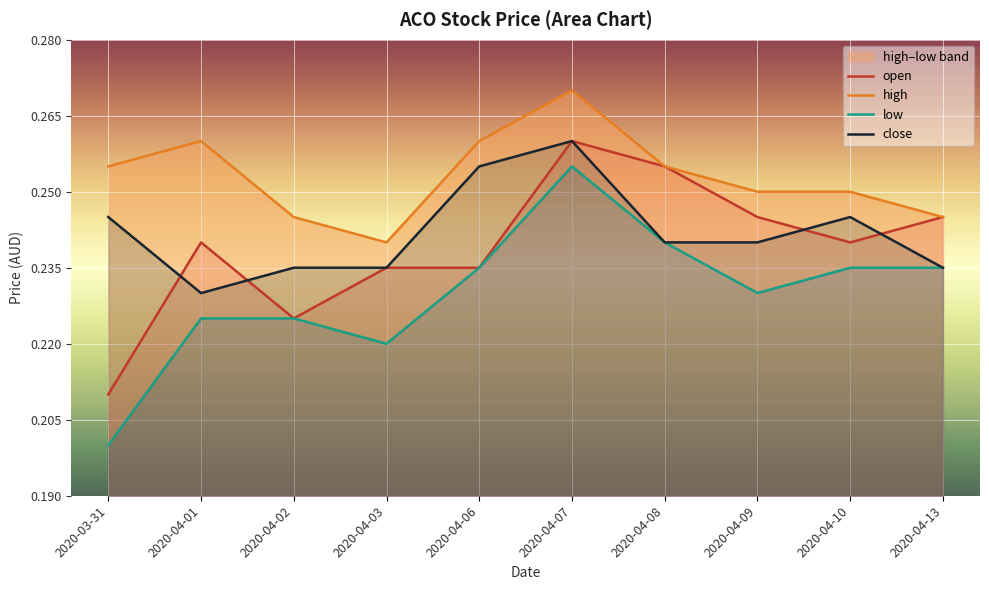

List the series in order of their peak value, highest first.

high, open, close, low